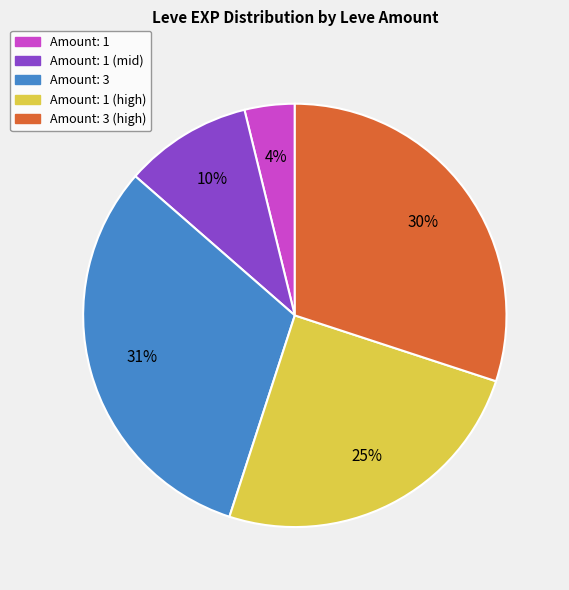

To the nearest percent, what is the average slice percentage?

20%